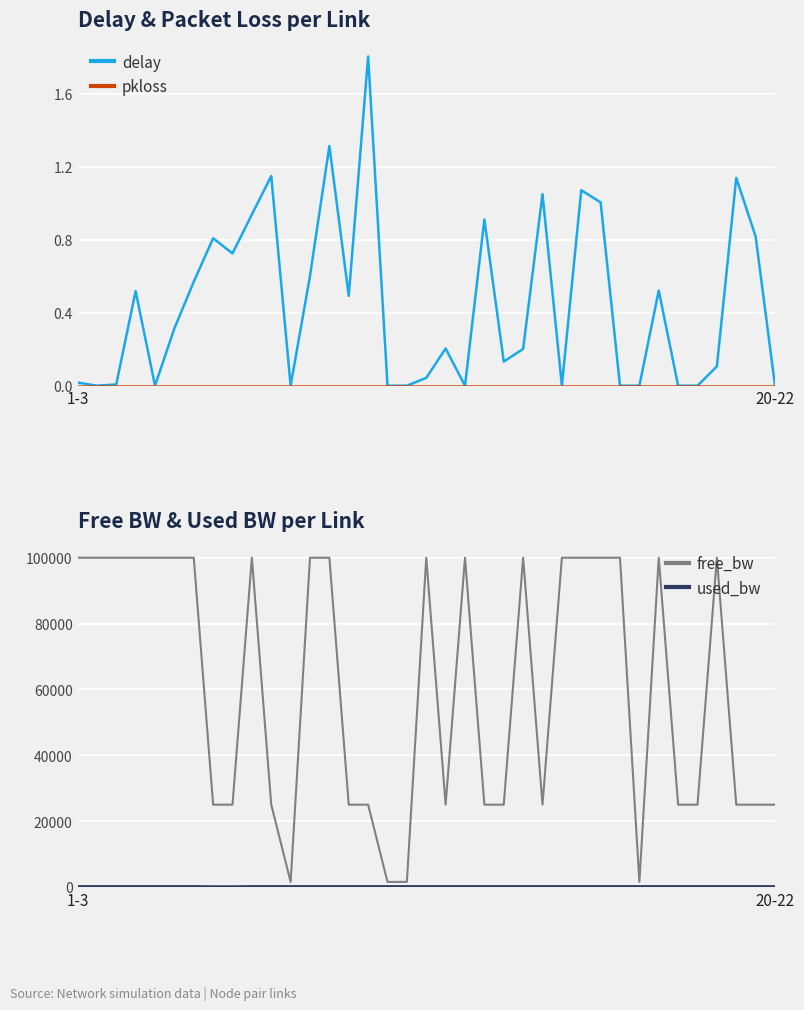

Where does the free_bw series first go above 99999?

1-3